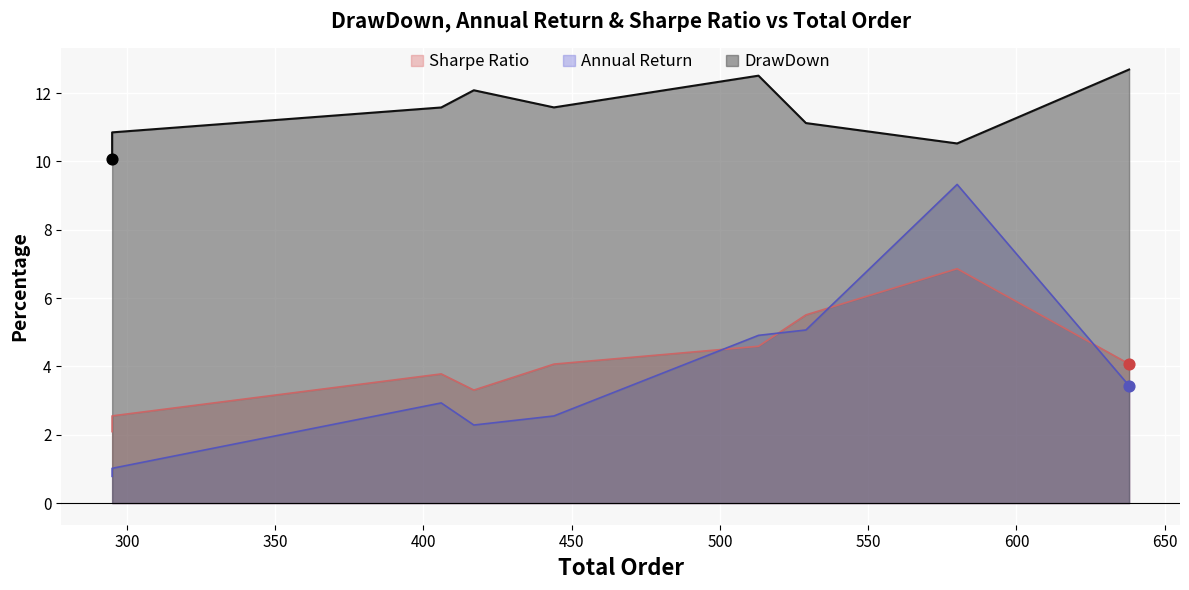

Which series has the largest total across all categories?

DrawDown